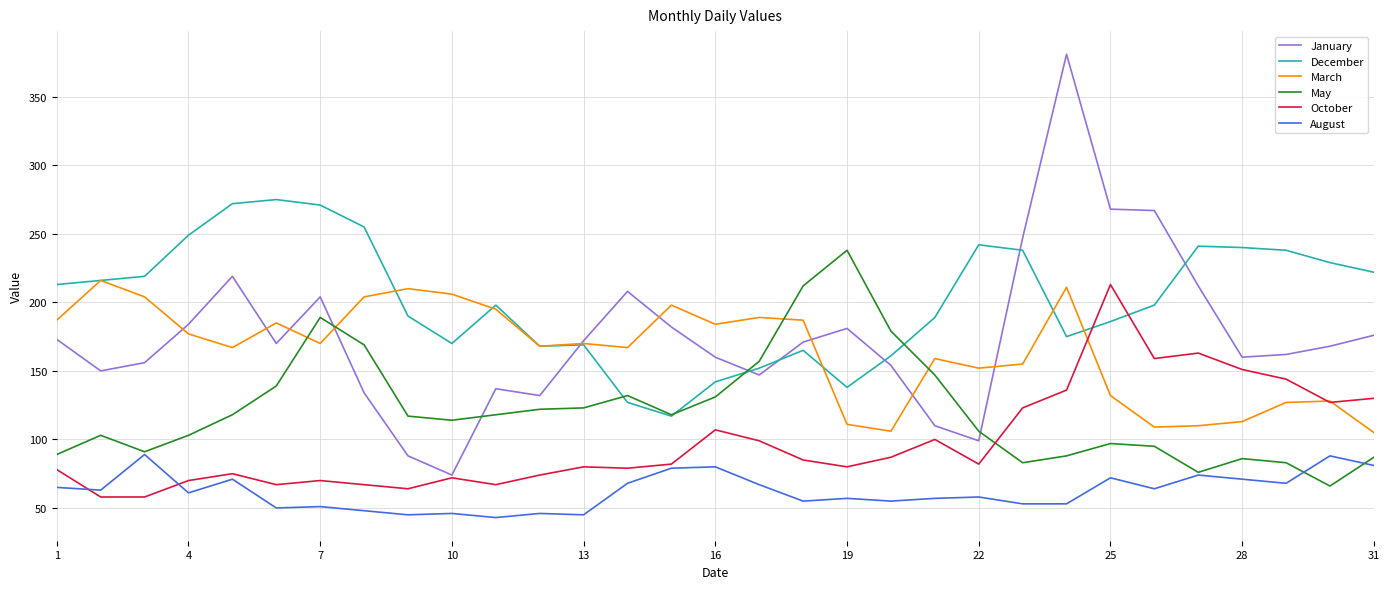

What is the highest value of the May series?

238